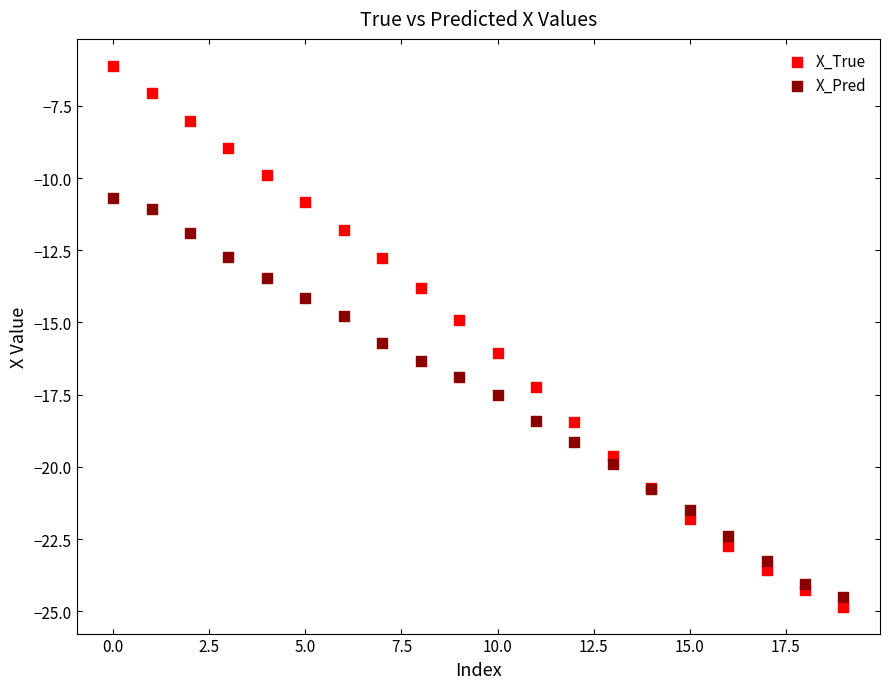

What are all the series names shown in the legend?

X_True, X_Pred